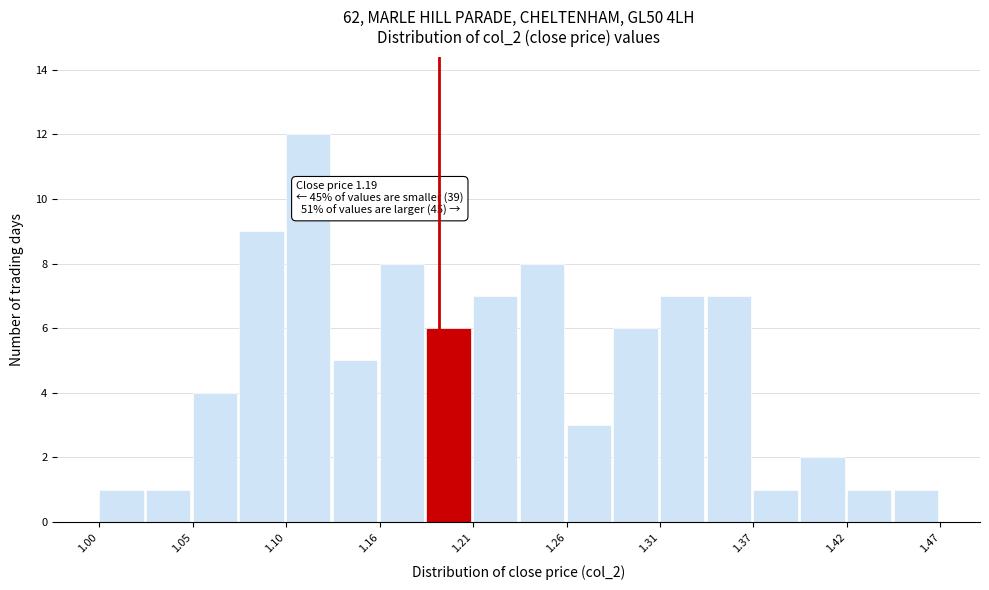

Read against the x-axis, roughly where is the centre of the tallest bar?

1.12